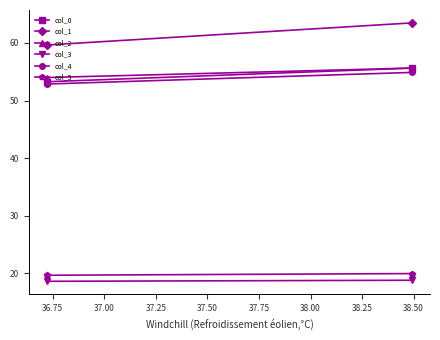

What is the greatest value displayed?

63.5